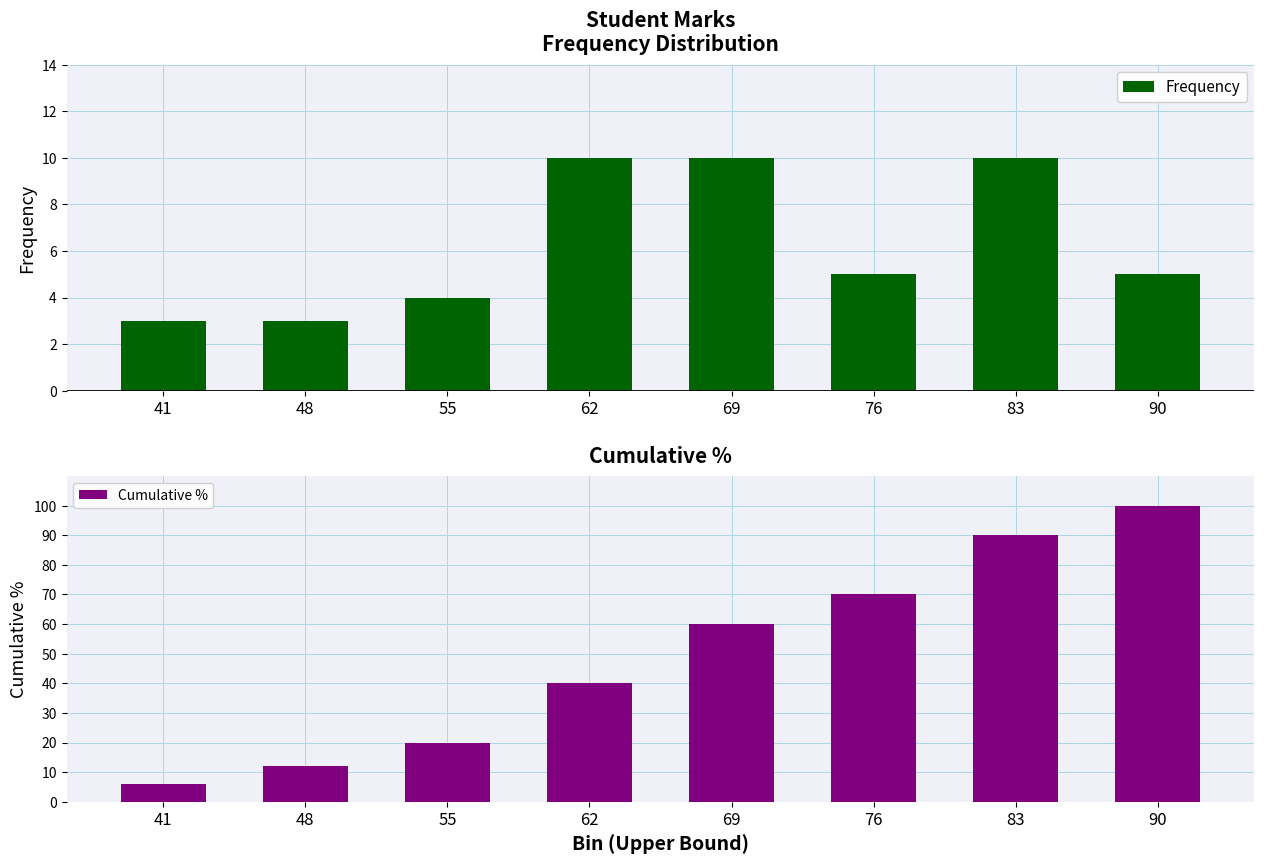

What is the difference between the Frequency values at 48 and 83?

7